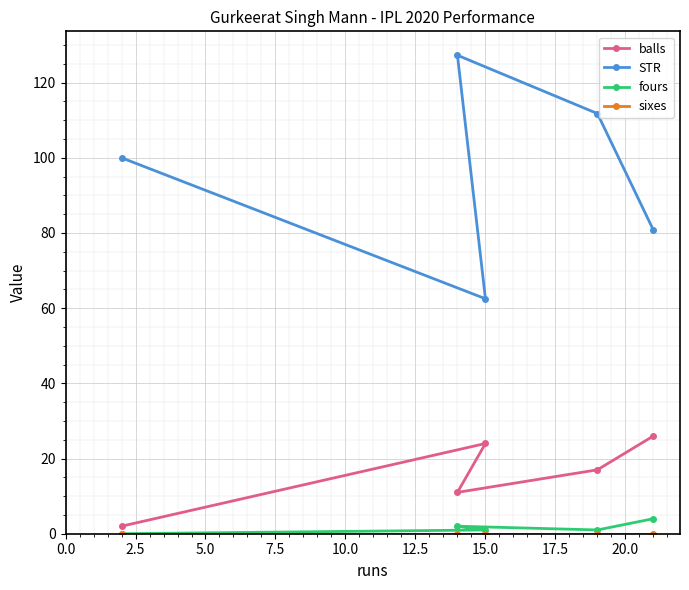

Reading right to left, list all the values displayed in this chart.

balls: 26.0	17.0	11.0	24.0	2.0
STR: 80.8	111.8	127.3	62.5	100.0
fours: 4.0	1.0	2.0	1.0	0.0
sixes: 0.0	0.0	0.0	0.0	0.0